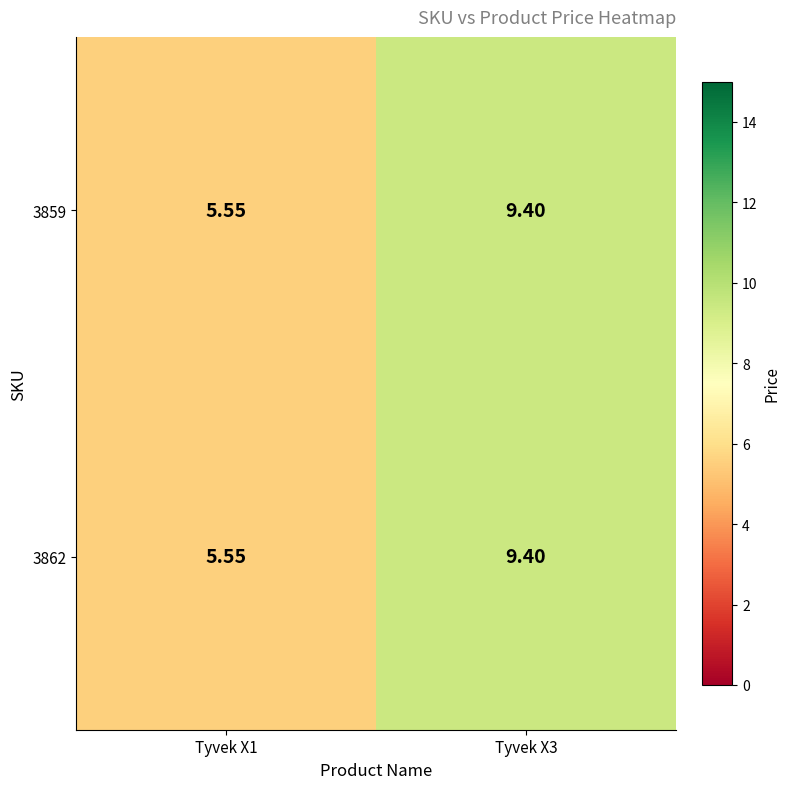

Which series has the largest range (max minus min)?

3859